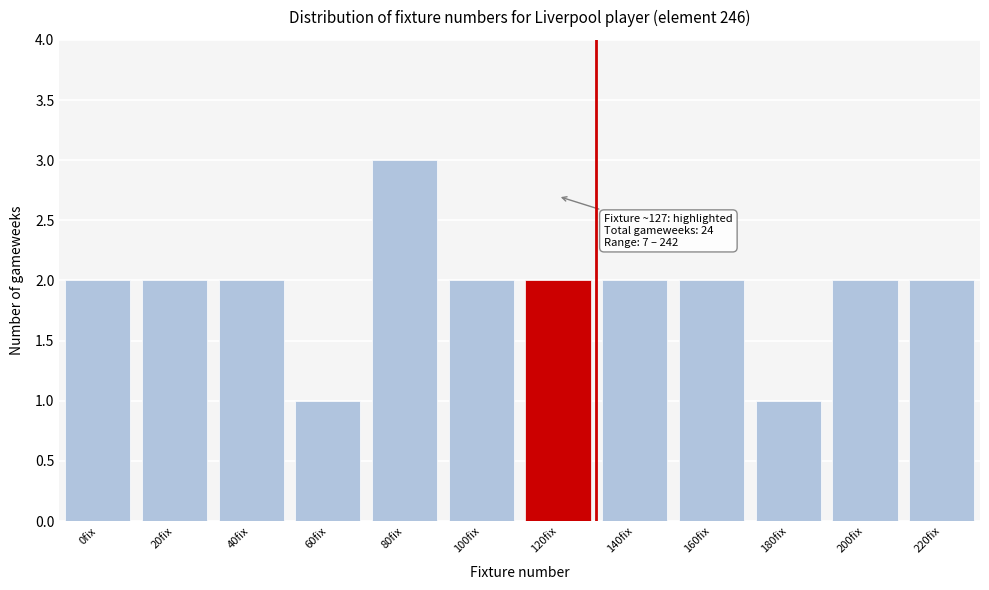

Reading left to right, transcribe all the data shown in this chart.

2	2	2	1	3	2	2	2	2	1	2	2